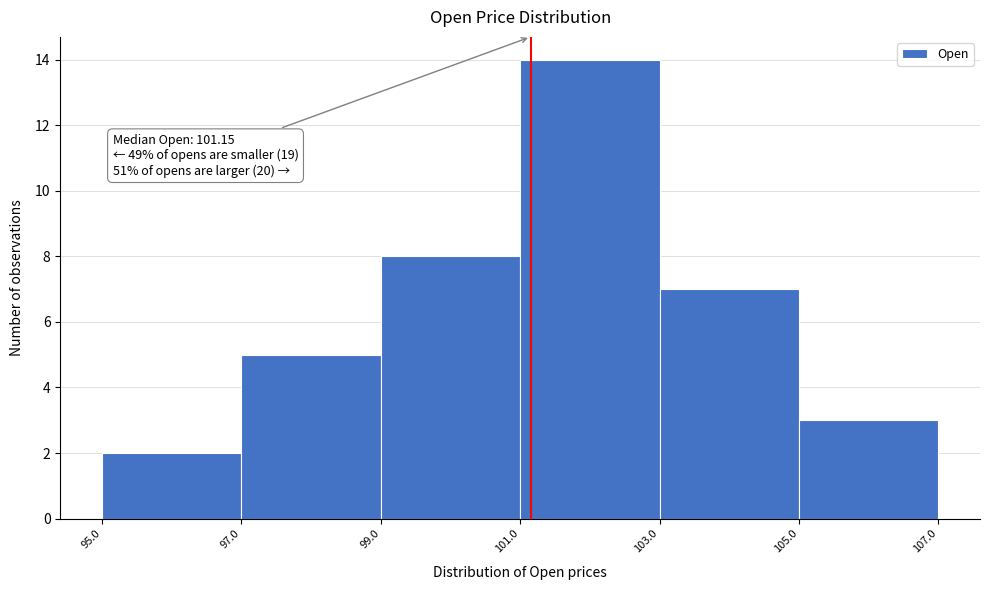

Which range on the x-axis has the tallest bar?

101.0 to 103.0